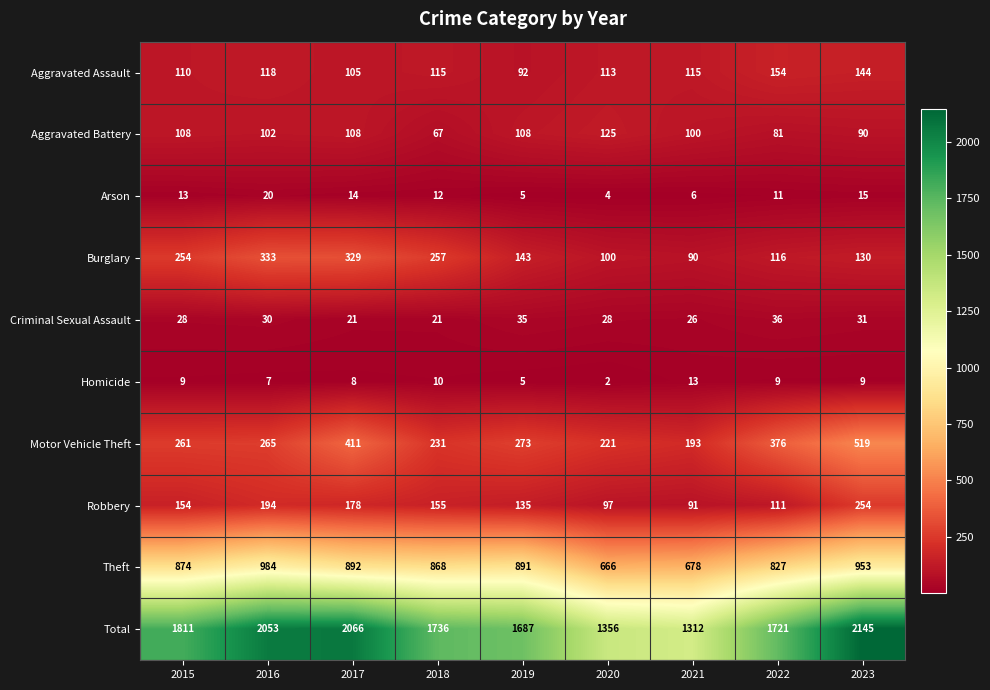

Which series has the widest spread of values?

Total